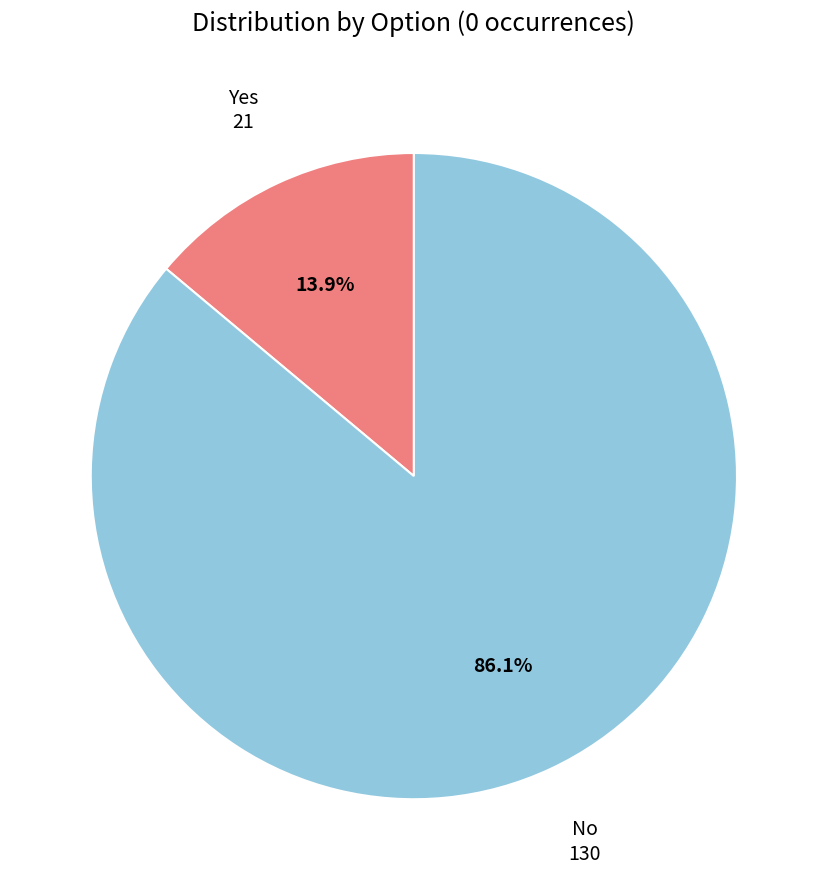

Between Yes and No, which is larger?

No